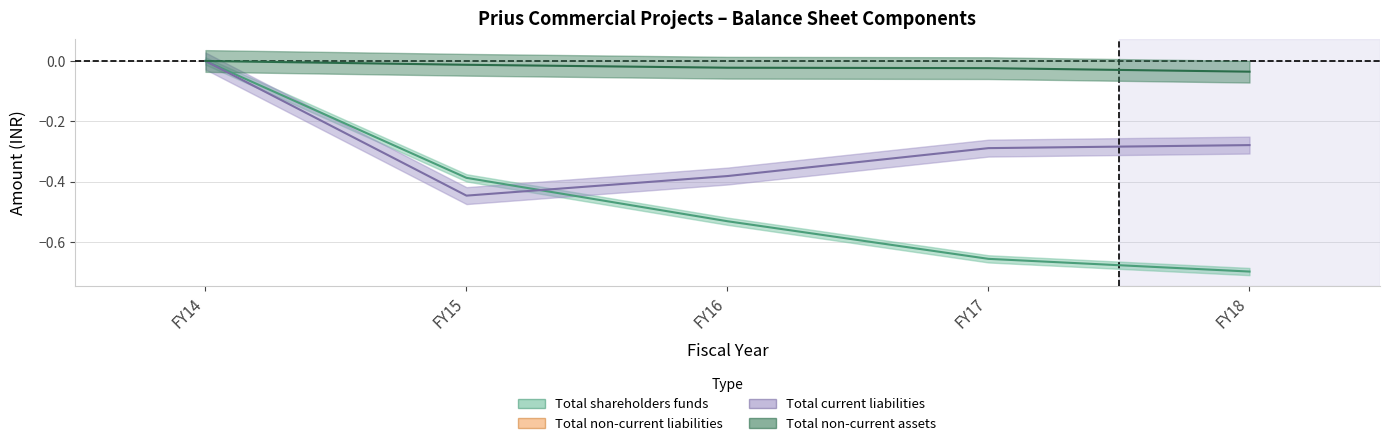

List the series in order of their overall mean, highest first.

Total non-current assets, Total current liabilities, Total shareholders funds